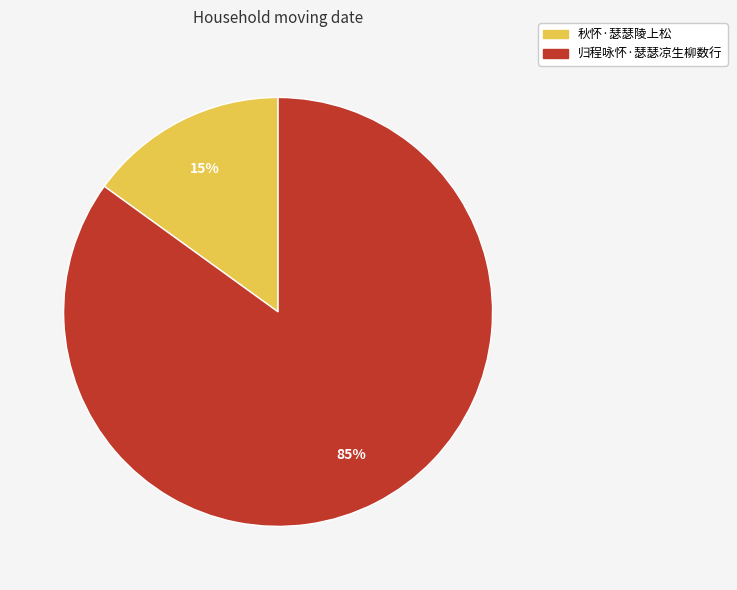

Does 归程咏怀·瑟瑟凉生柳数行 account for over 50% of the chart?

Yes